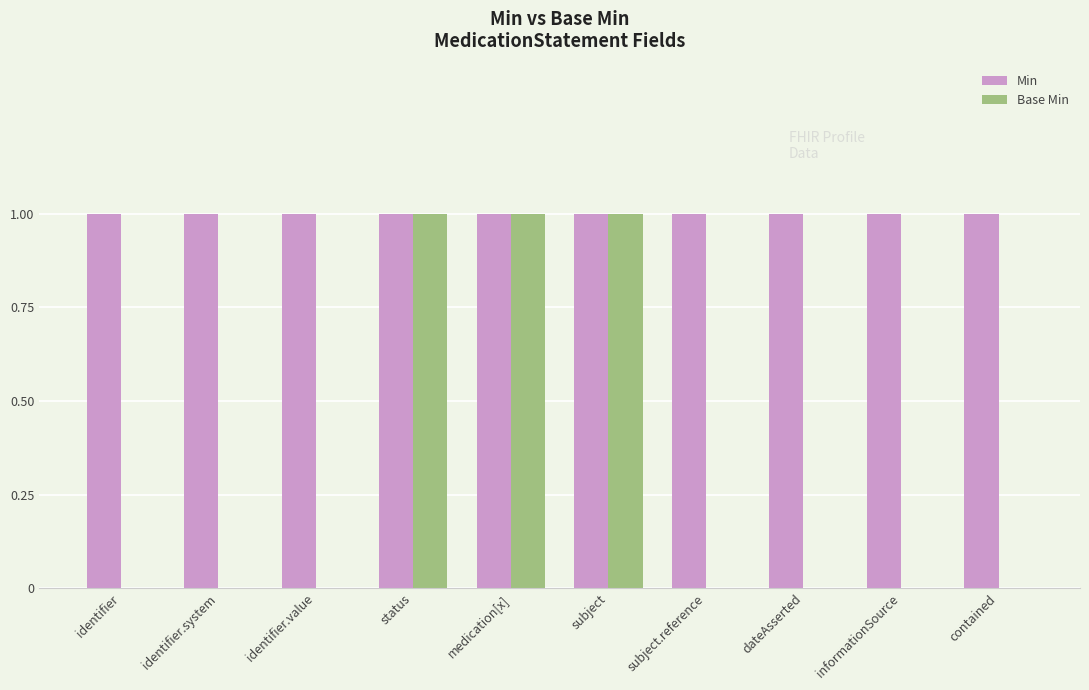

Which series has the largest total across all categories?

Min